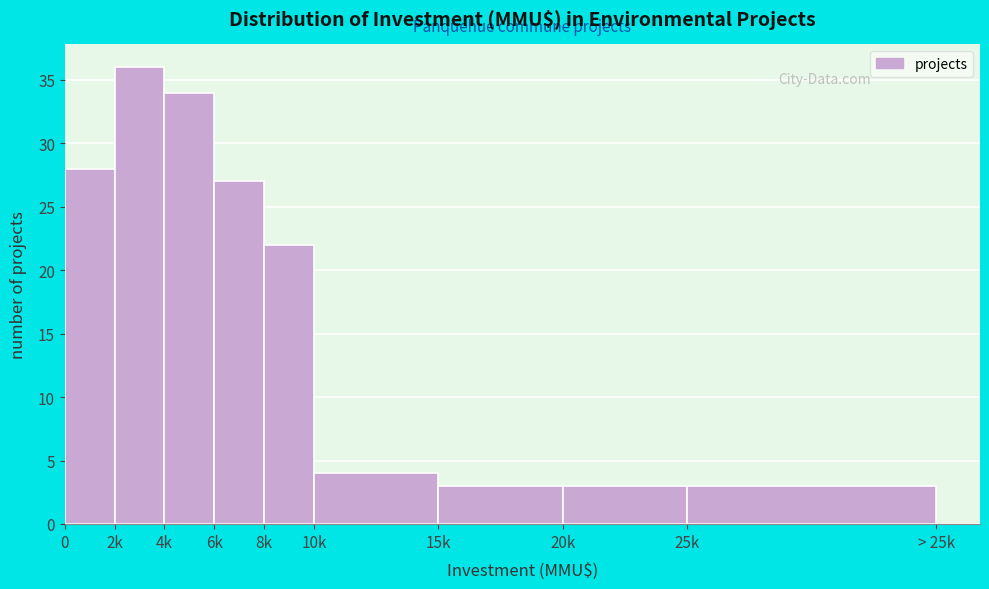

Reading right to left, list all the values displayed in this chart.

3	3	3	4	22	27	34	36	28